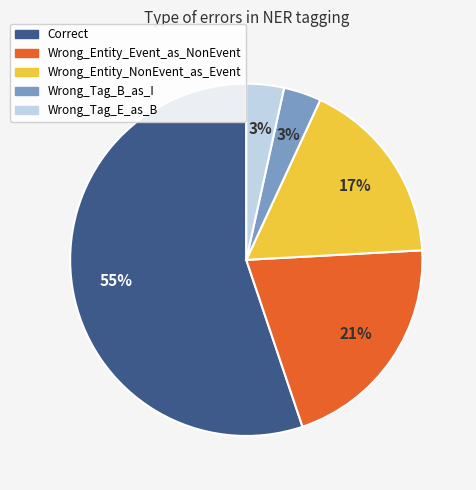

How many slices are in this pie chart?

5